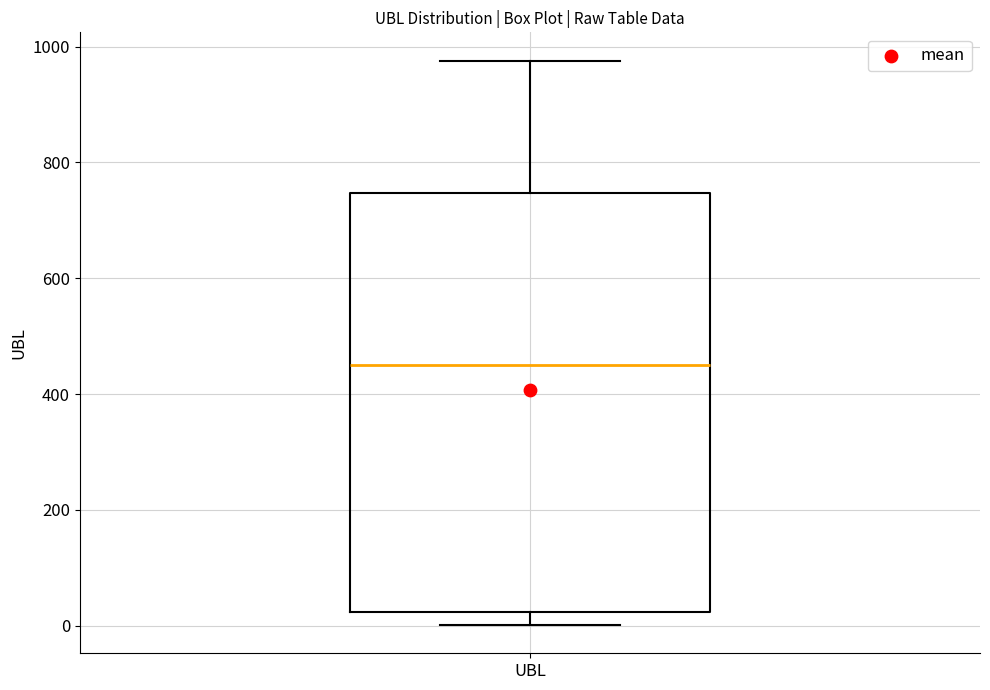

Read this box plot against the y-axis: the position of the median line, the range covered by the box, and the ends of both whiskers. The values are not printed on the chart, so give them approximately, as read against the axis.

median 440, box 20 to 740, whiskers 0 to 980